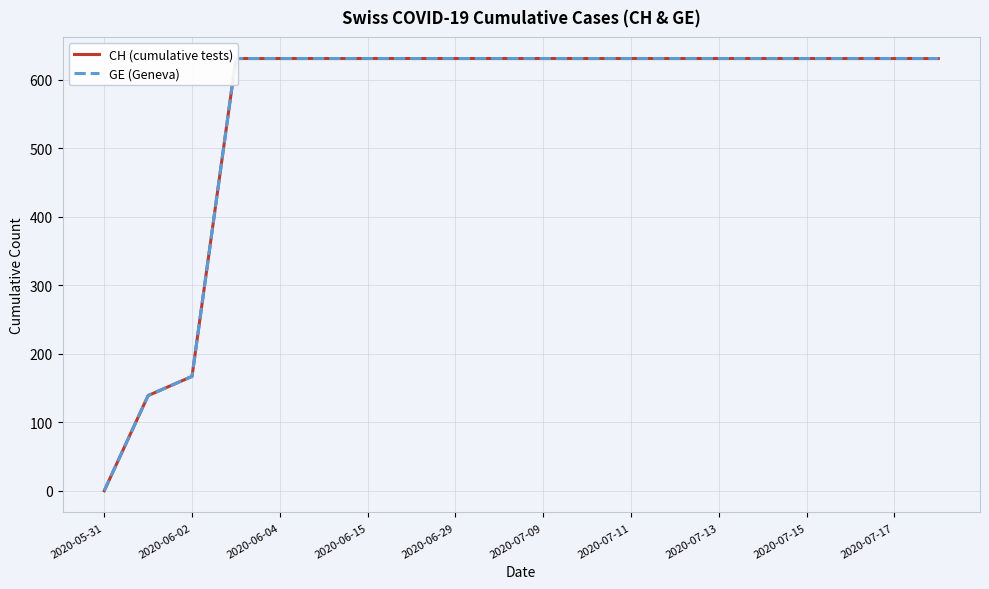

What is the difference between the maximum and second lowest values in the GE (Geneva) series?

492